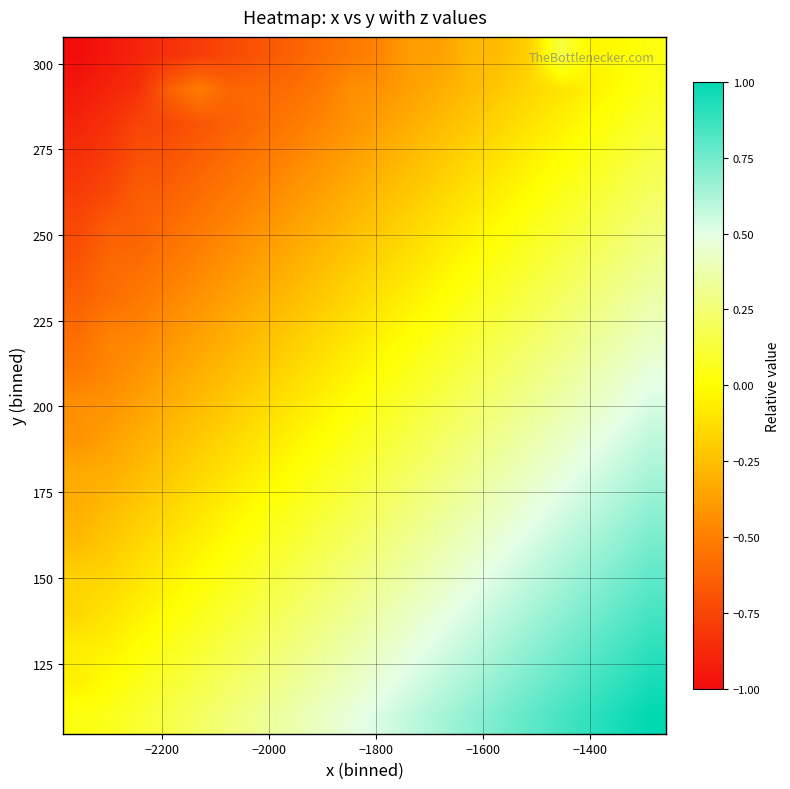

At how many categories does at least one series exceed 0?

20